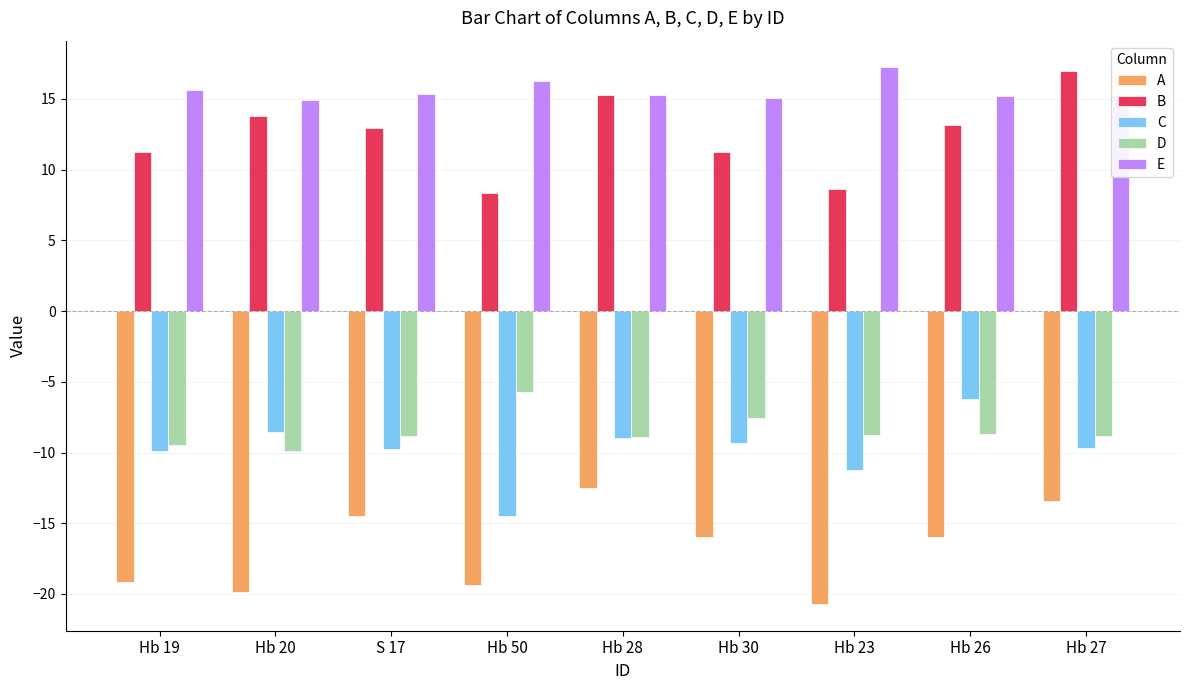

Where does the A series first go above -15?

S 17